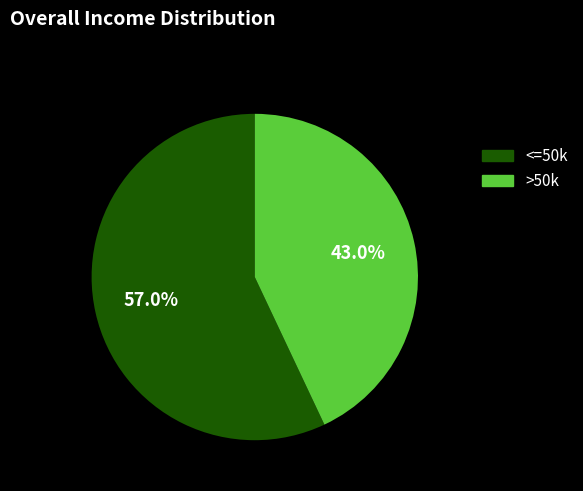

Is there a majority slice in this chart?

Yes